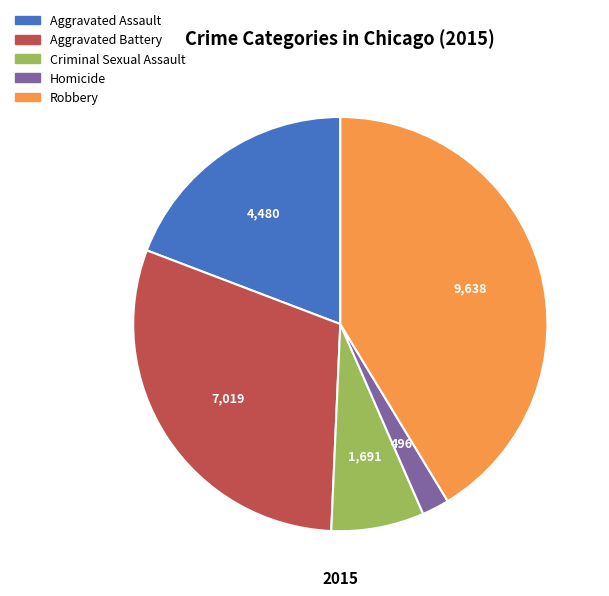

True or false: Robbery accounts for 49% of the total.

False